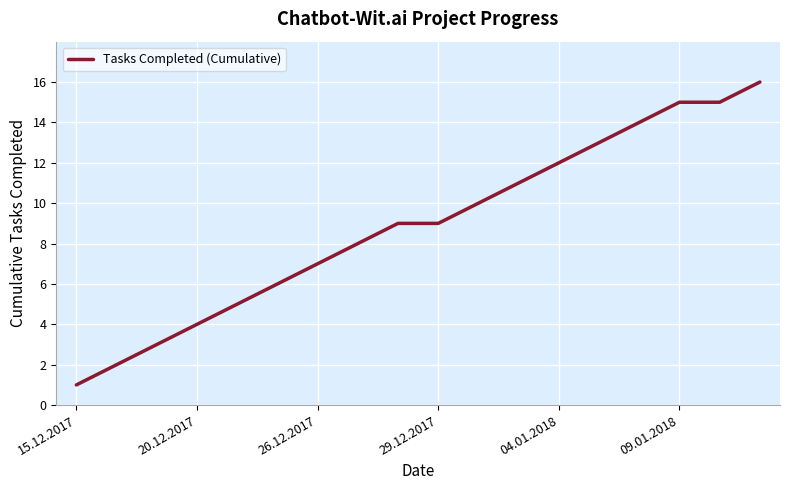

What is the difference between the maximum and minimum values?

15